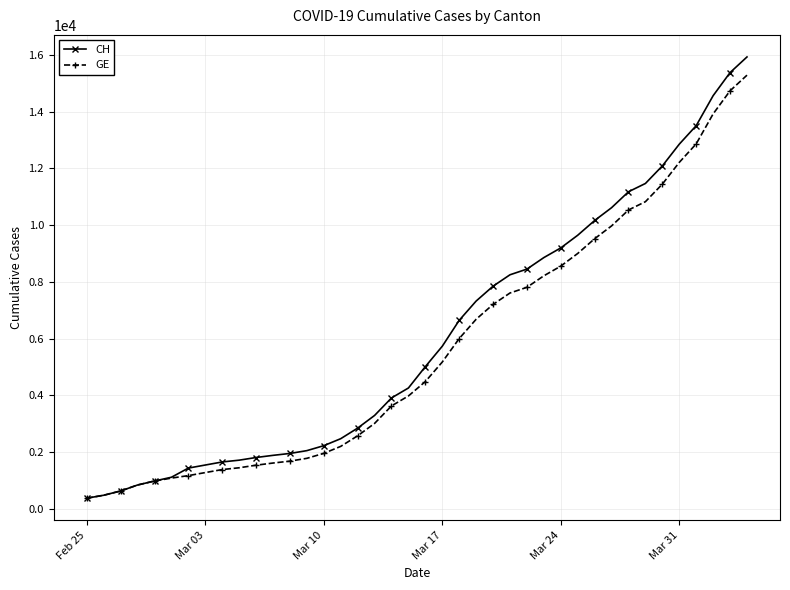

Which series has the largest range (max minus min)?

CH